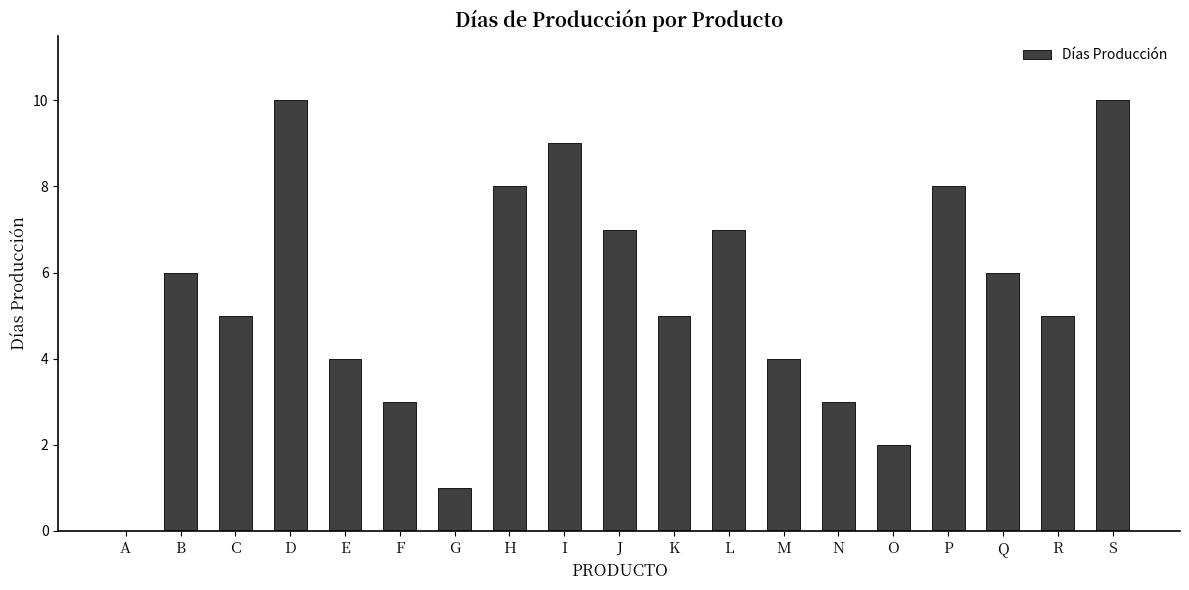

Reading left to right, extract all data points from this chart.

0	6	5	10	4	3	1	8	9	7	5	7	4	3	2	8	6	5	10